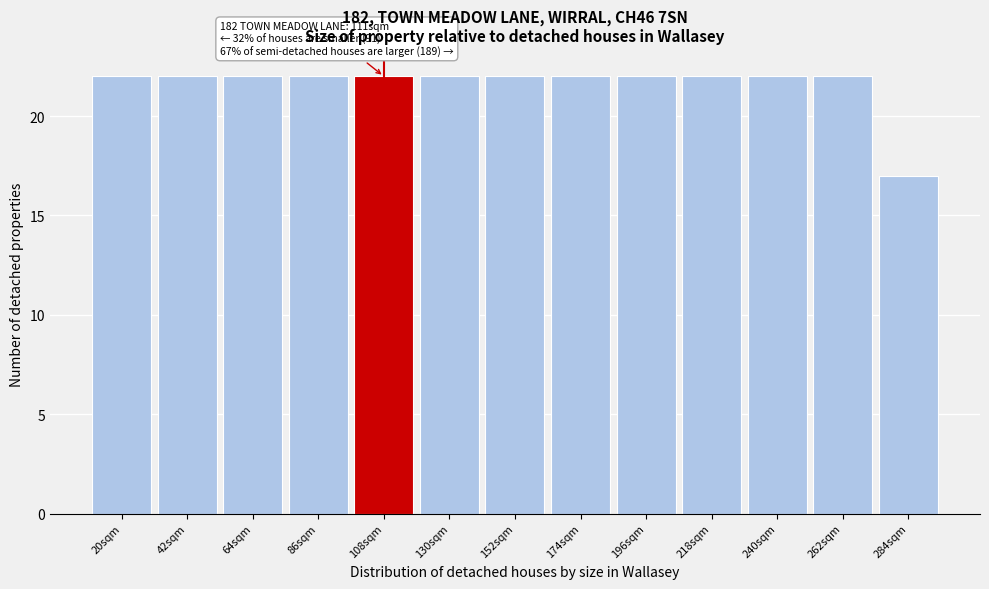

Reading left to right, extract all data points from this chart.

22	22	22	22	22	22	22	22	22	22	22	22	17